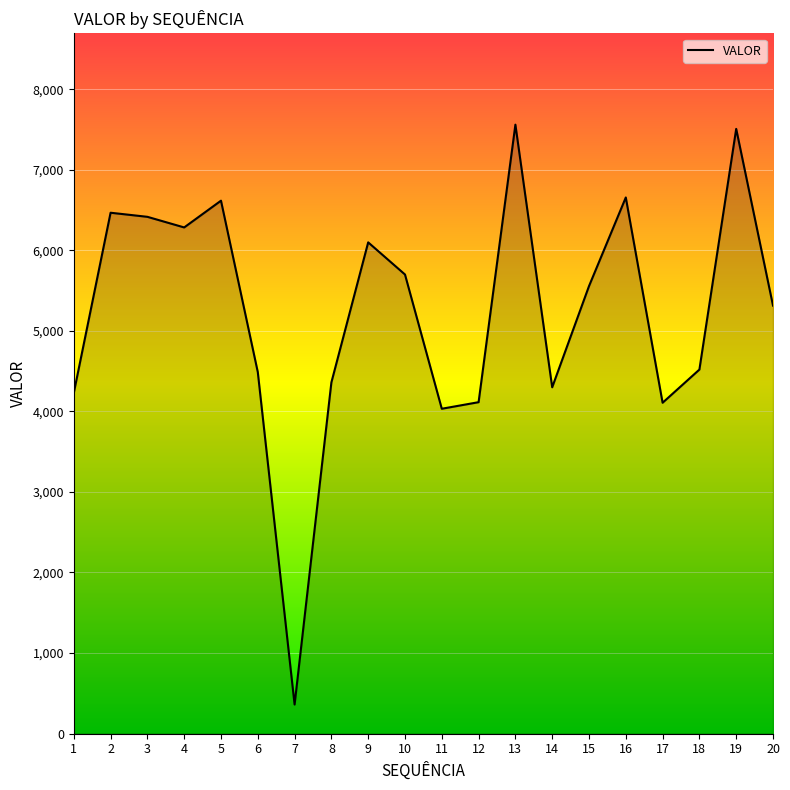

The chart shows a value of 4488.9 at 6. True or false?

True